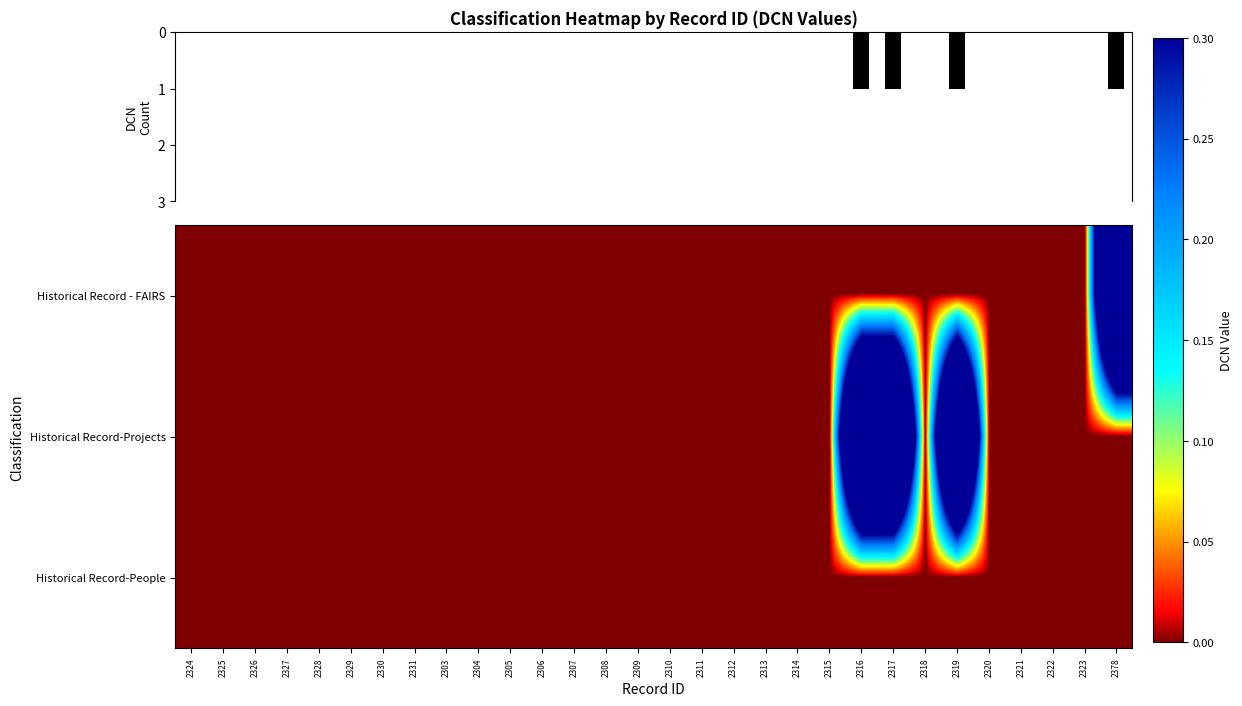

Rank the series by their average value, from lowest to highest.

Historical Record-People, Historical Record - FAIRS, Historical Record-Projects